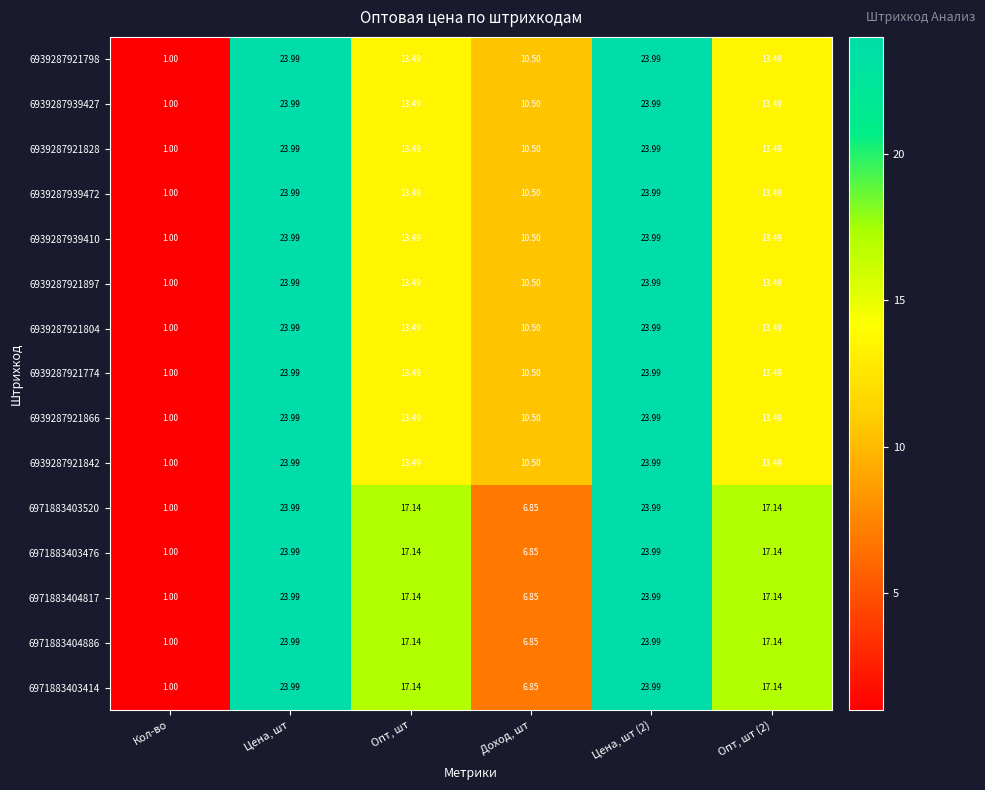

Is the value of 6939287939427 at Доход, шт greater than the value of 6971883403520 at Доход, шт?

Yes